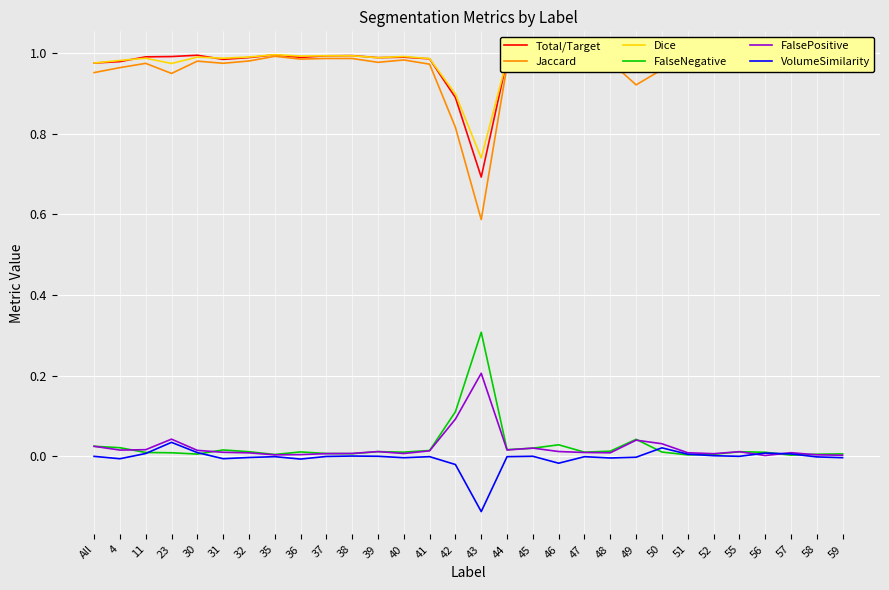

The value of FalsePositive at 45 is 0.0. True or false?

False